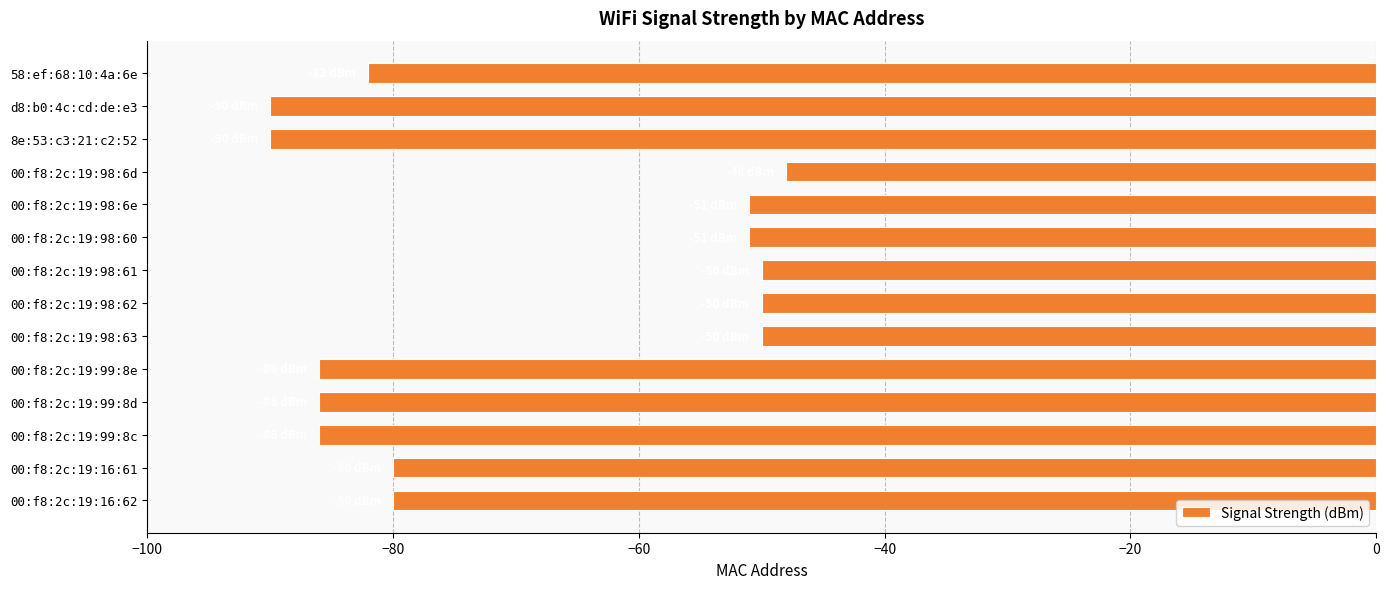

Is it true that the value at 00:f8:2c:19:99:8d is -86?

True